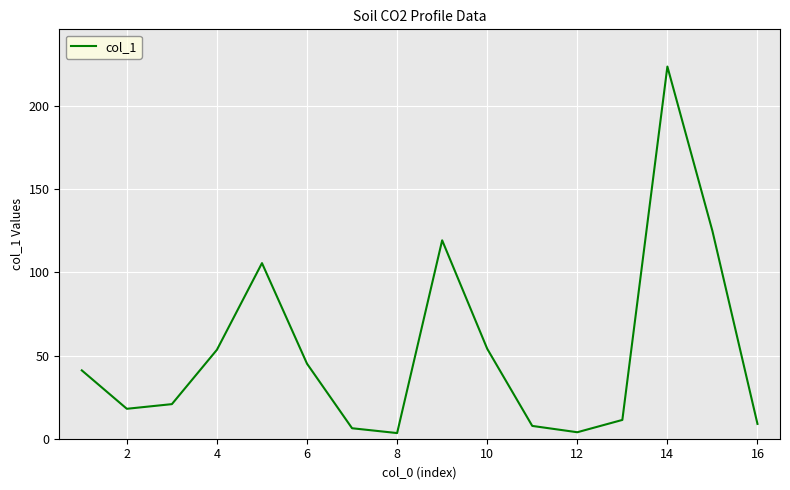

Does the chart have visible grid lines?

Yes